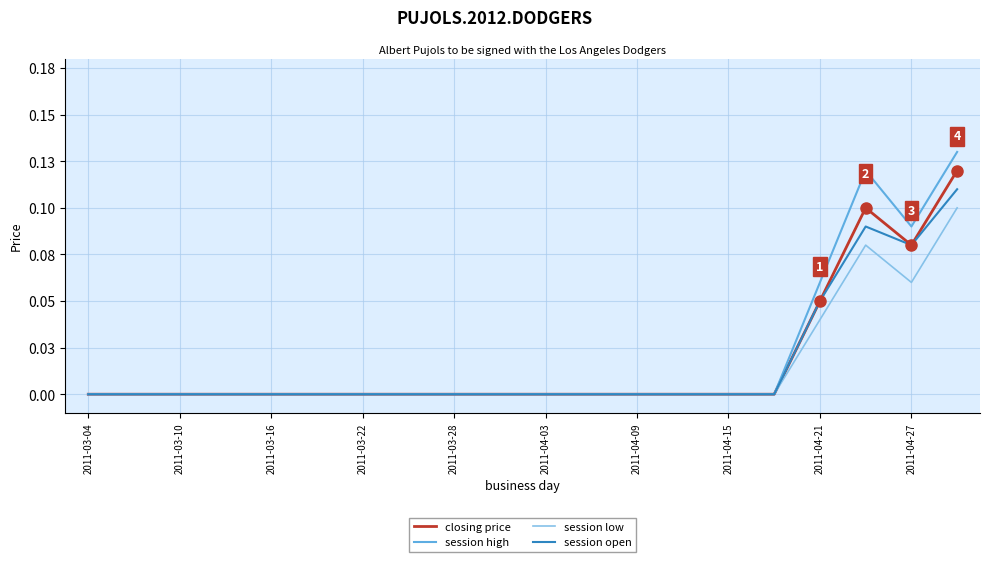

Where is the first local maximum for closing price?

17